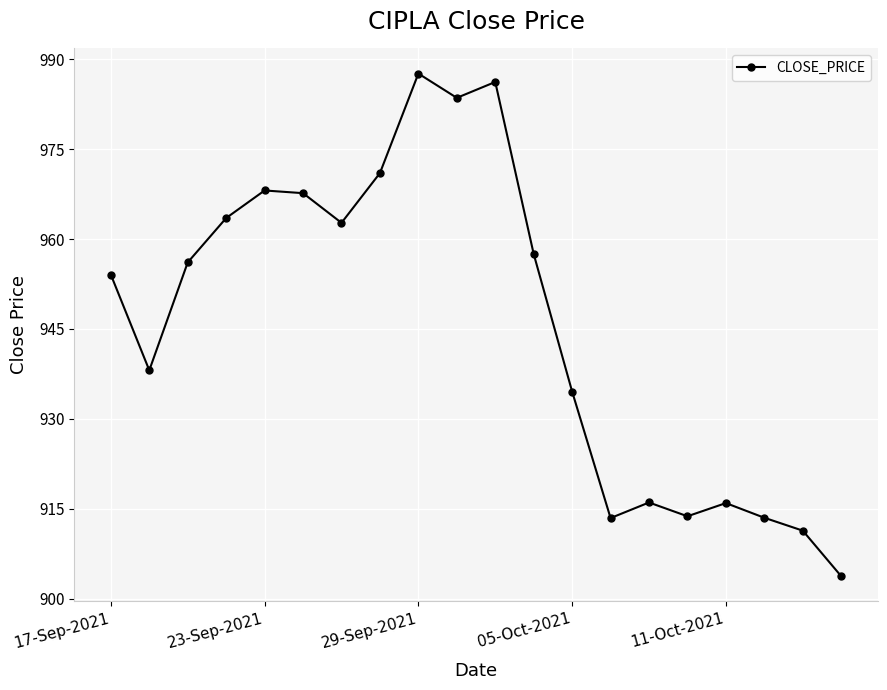

What is the value of the 4th point from the left?

963.5